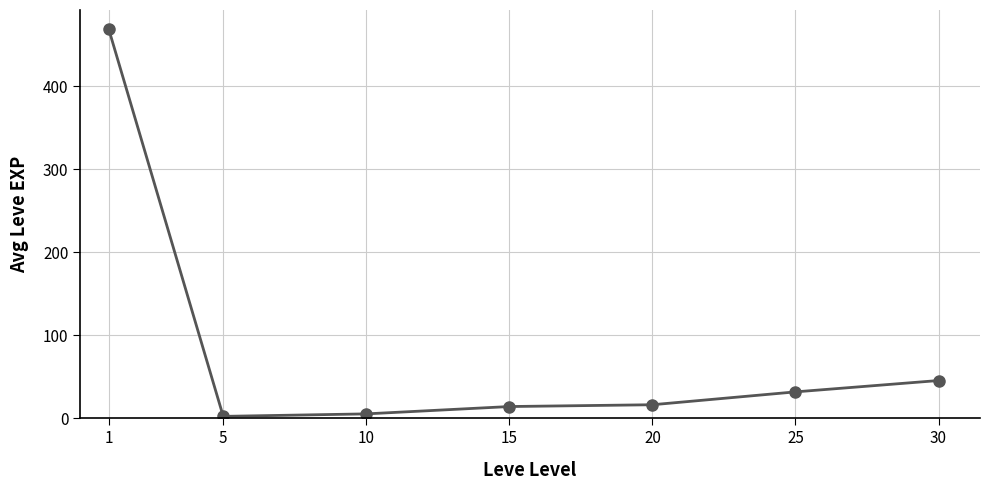

What is the value of the 7th point from the left?

45.5